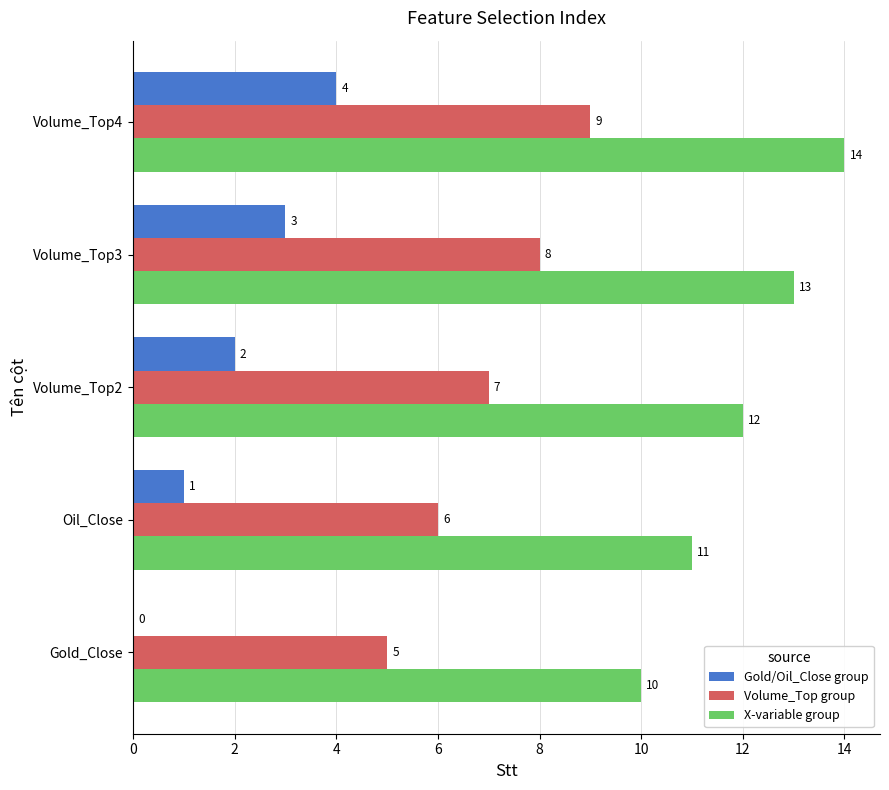

The Gold/Oil_Close group series shows 1 at Volume_Top4. True or false?

False